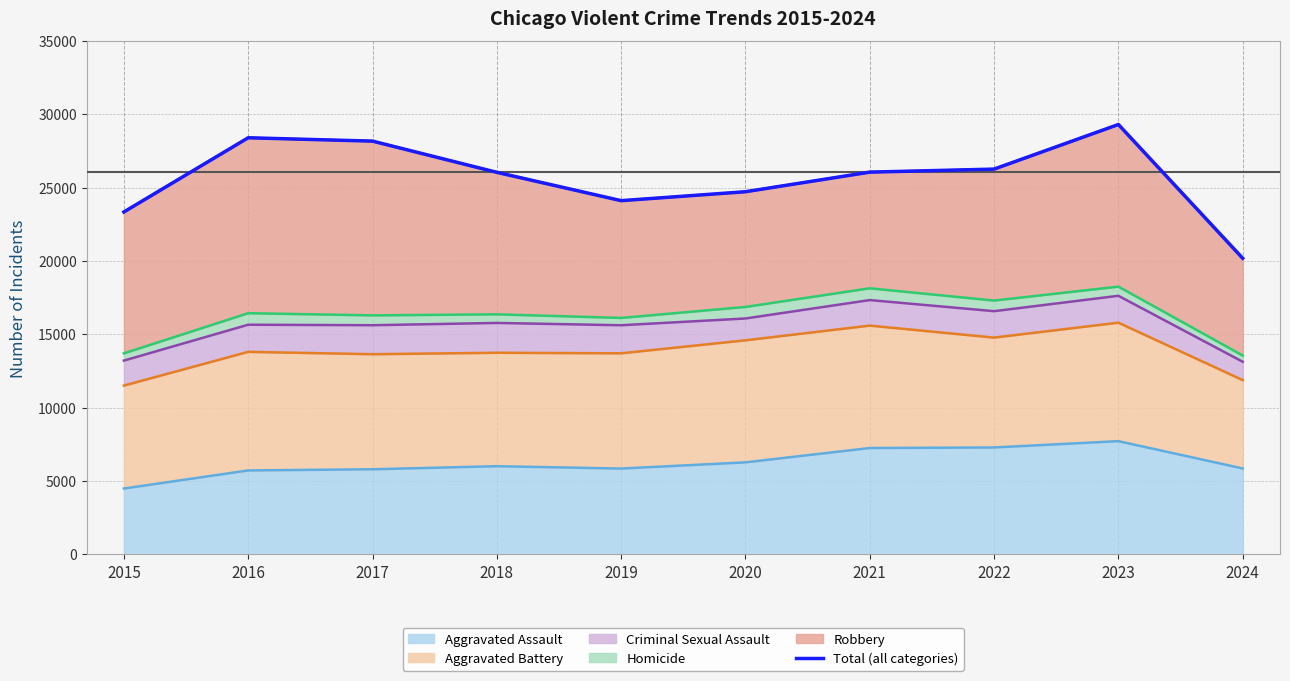

Which category has the lowest value across all series?

2024